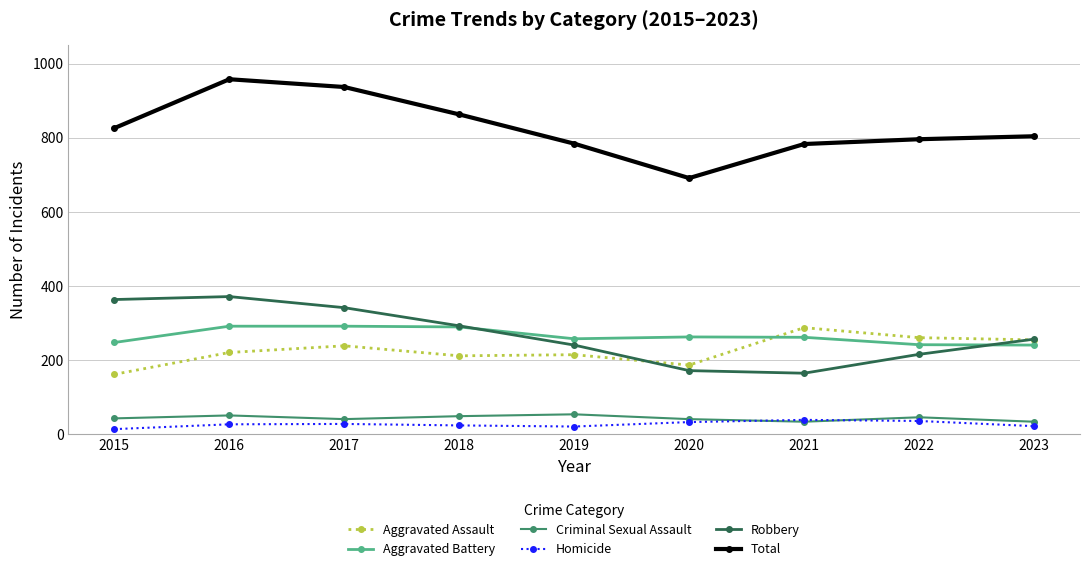

Is it true that Aggravated Battery equals 88 at 2015?

False